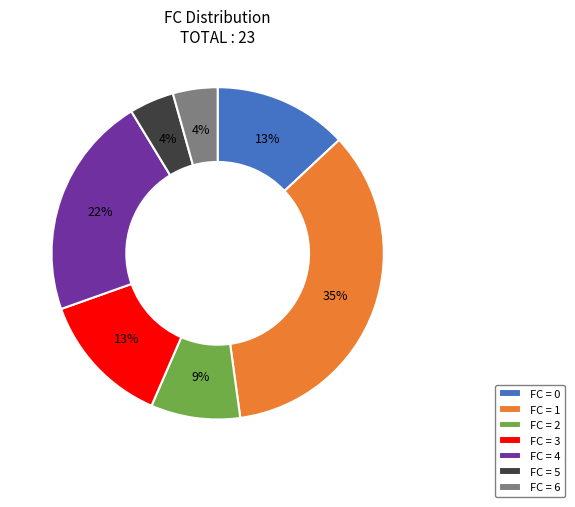

To the nearest percent, what is the average slice percentage?

14%